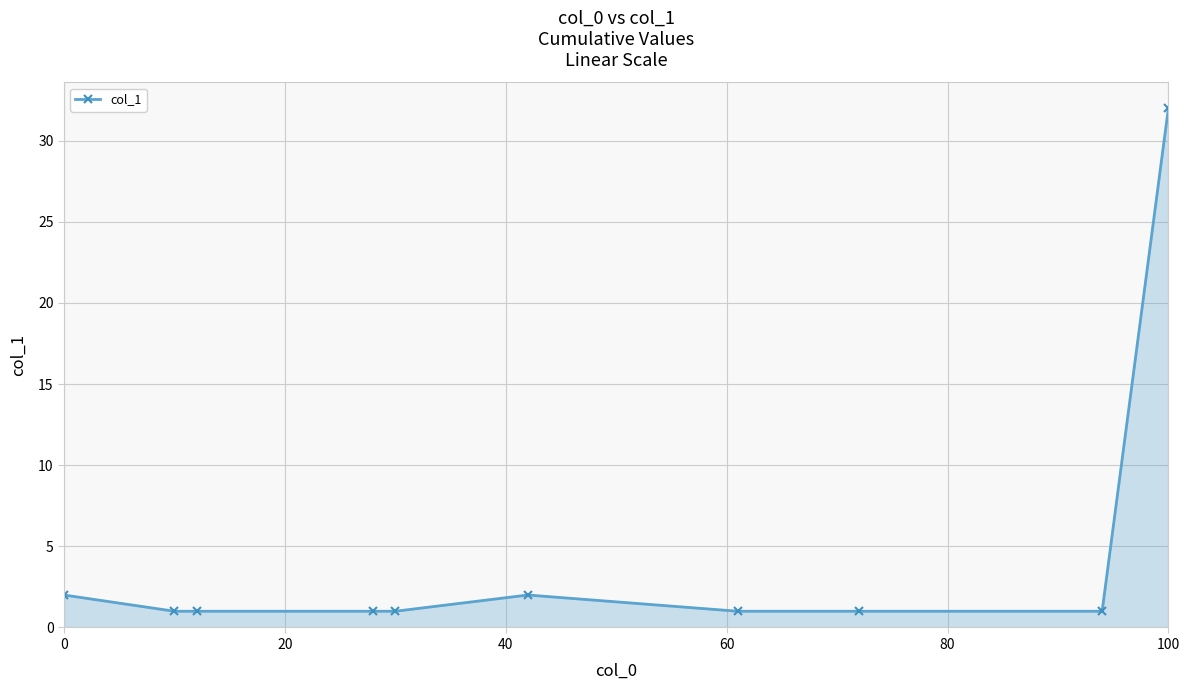

How many lines are shown in the chart?

1